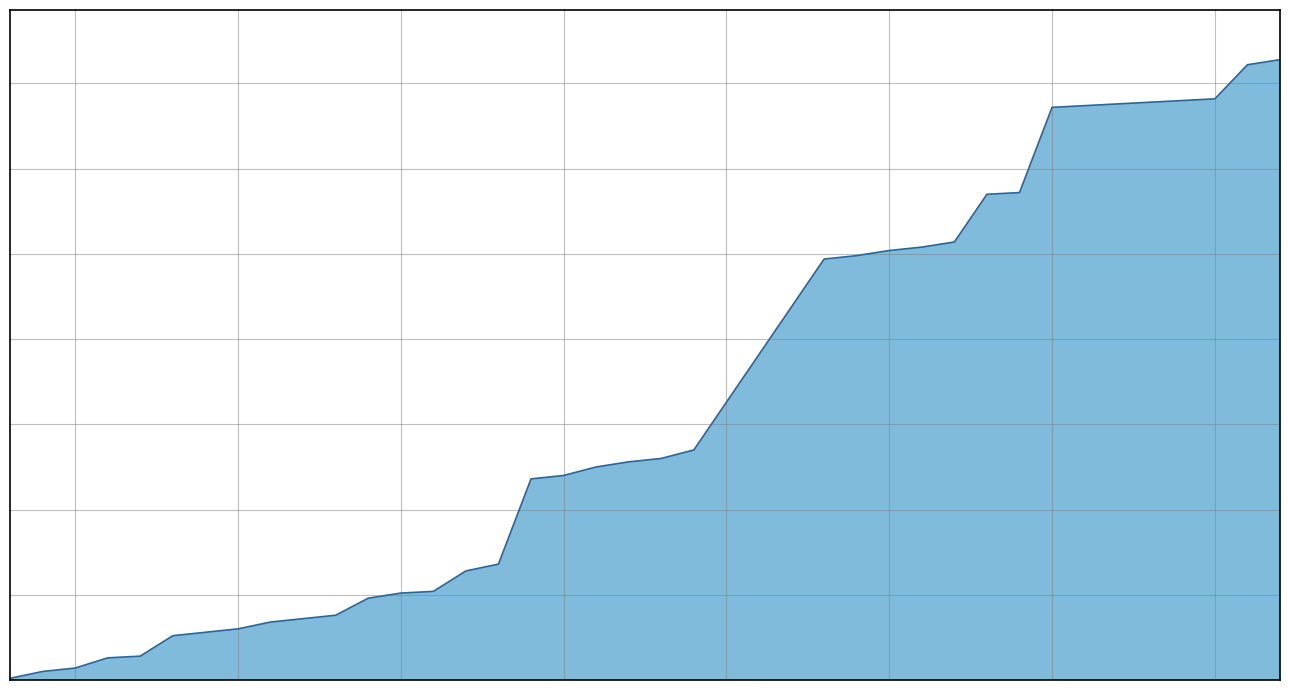

What is the value of the 14th point from the left?

52